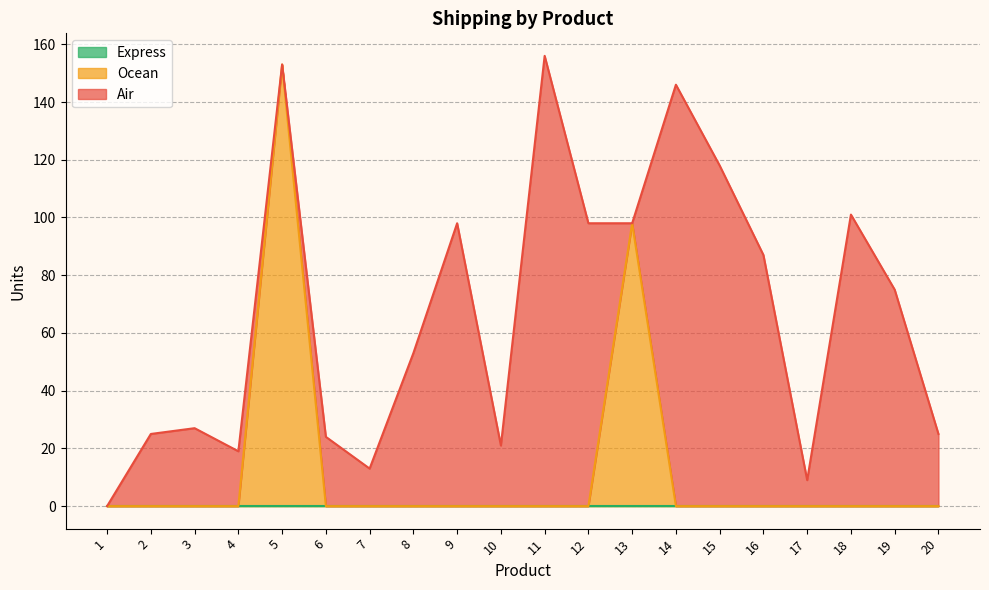

How many values in the Ocean series exceed 0?

2